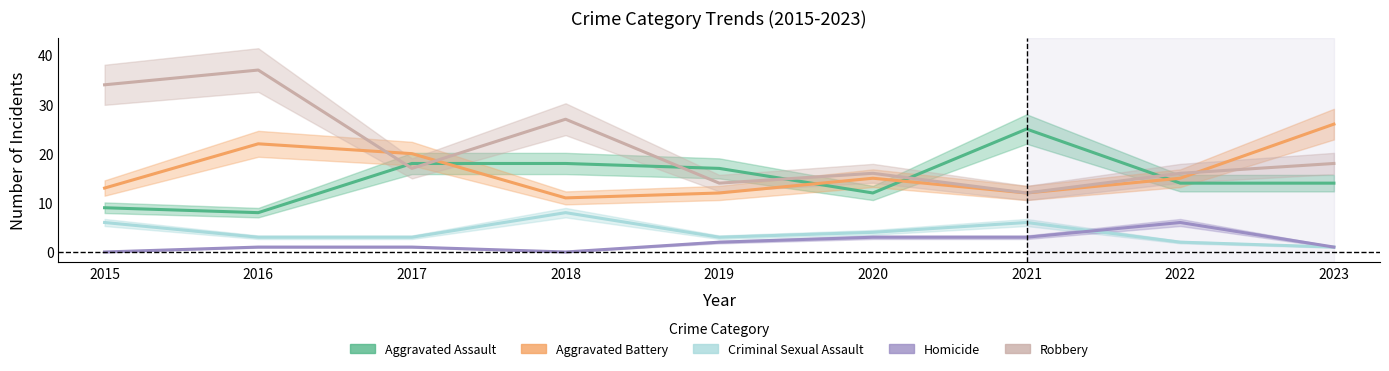

What is the value of the Criminal Sexual Assault point at the 7th from the left?

6